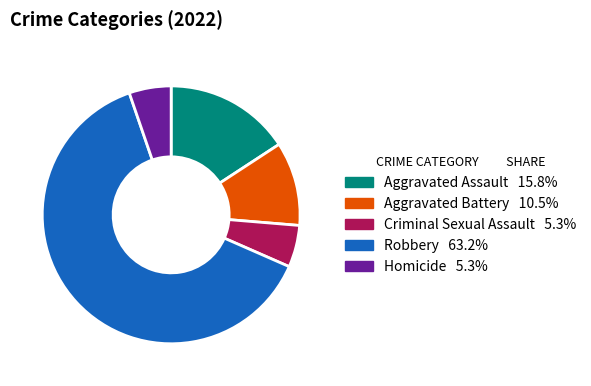

Which category has the biggest portion of the pie?

Robbery